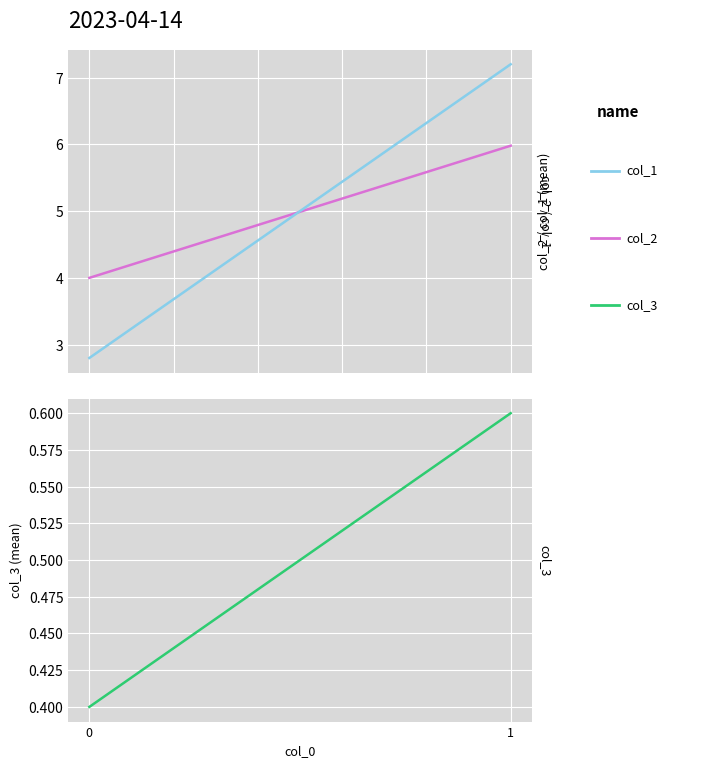

Between 0 and 1, which series saw the biggest shift?

col_1